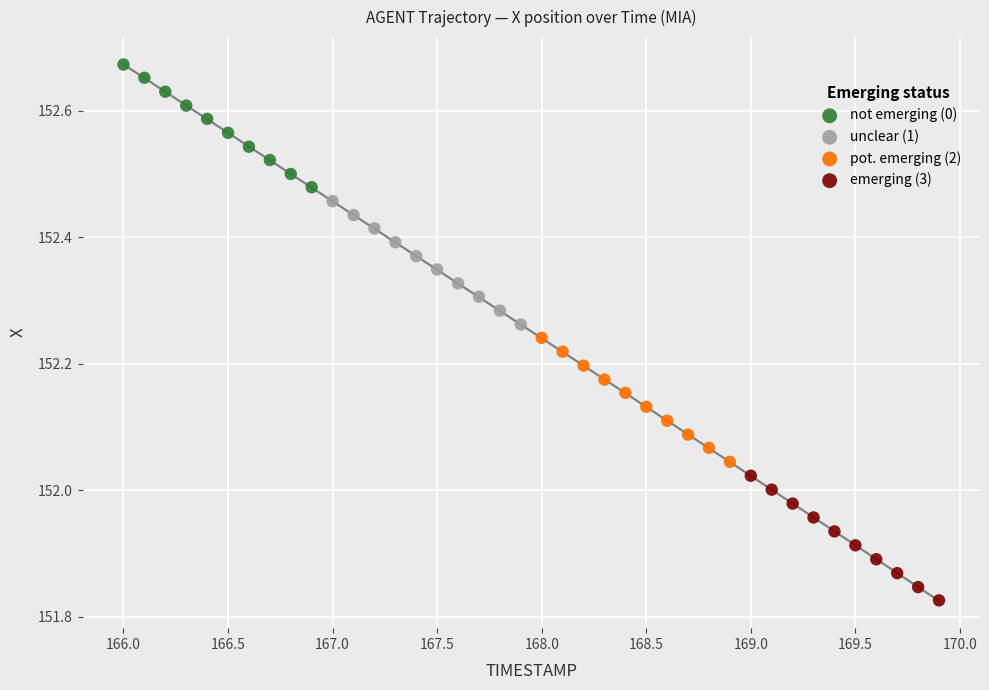

Which series contains the highest Y value?

not emerging (0)